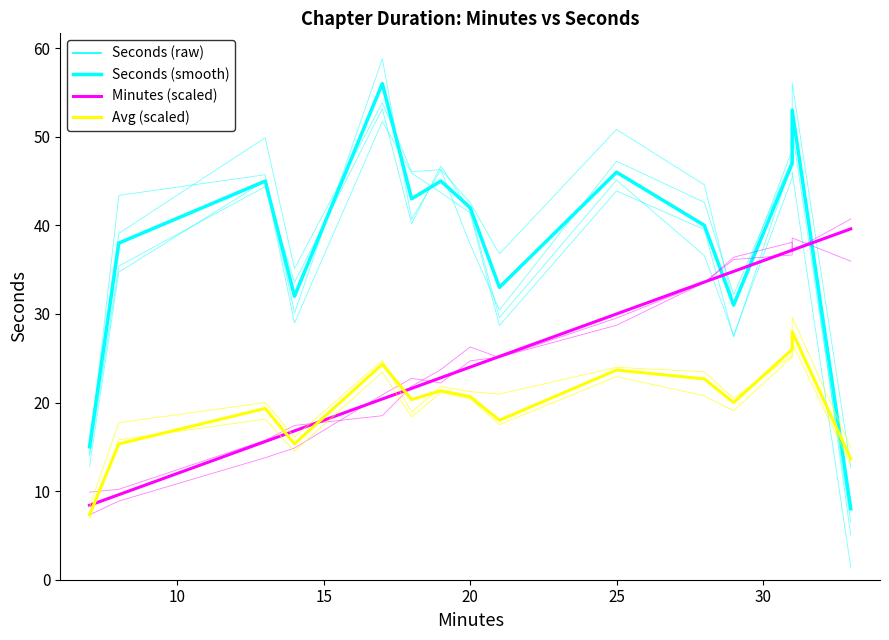

What are all the series names shown in the legend?

Seconds (raw), Seconds (smooth), Minutes (scaled), Avg (scaled)